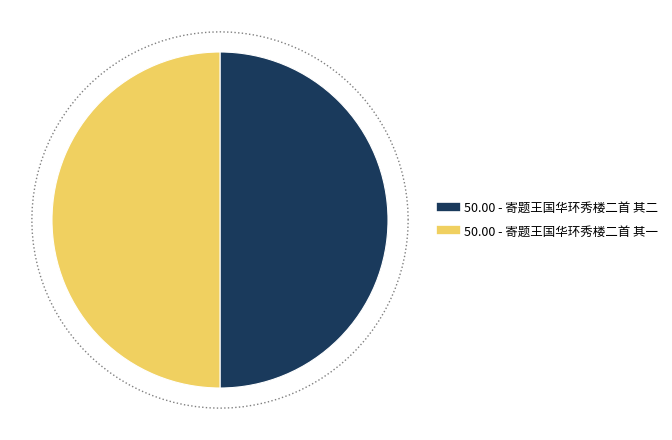

Rank the categories by value from highest to lowest.

寄题王国华环秀楼二首 其一, 寄题王国华环秀楼二首 其二